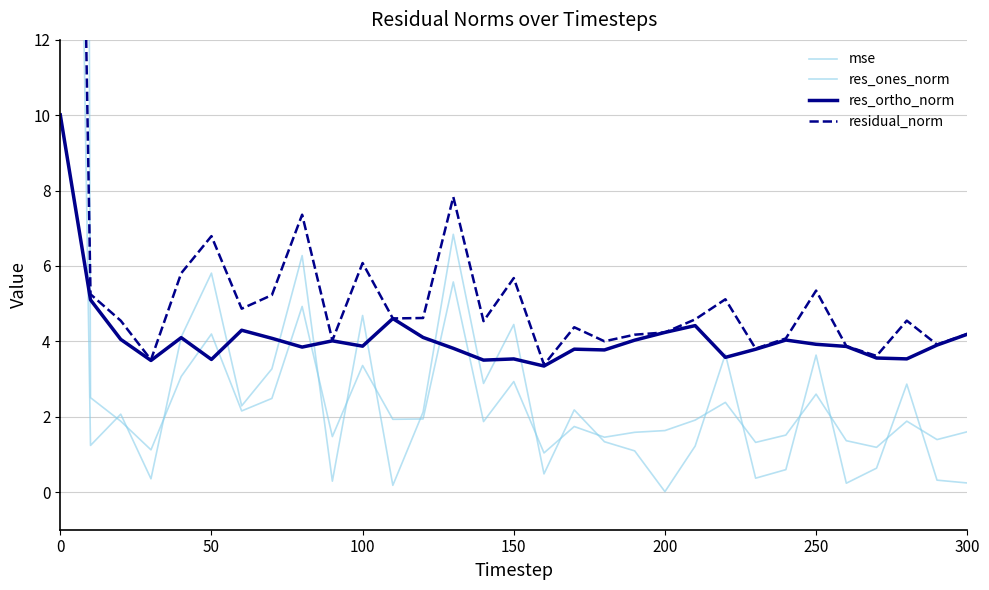

Is it true that res_ortho_norm equals 0.9 at 250?

False